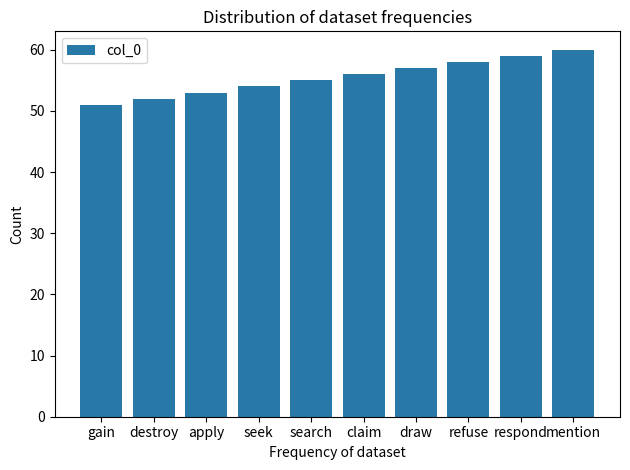

The chart shows a value of 51 at gain. True or false?

True